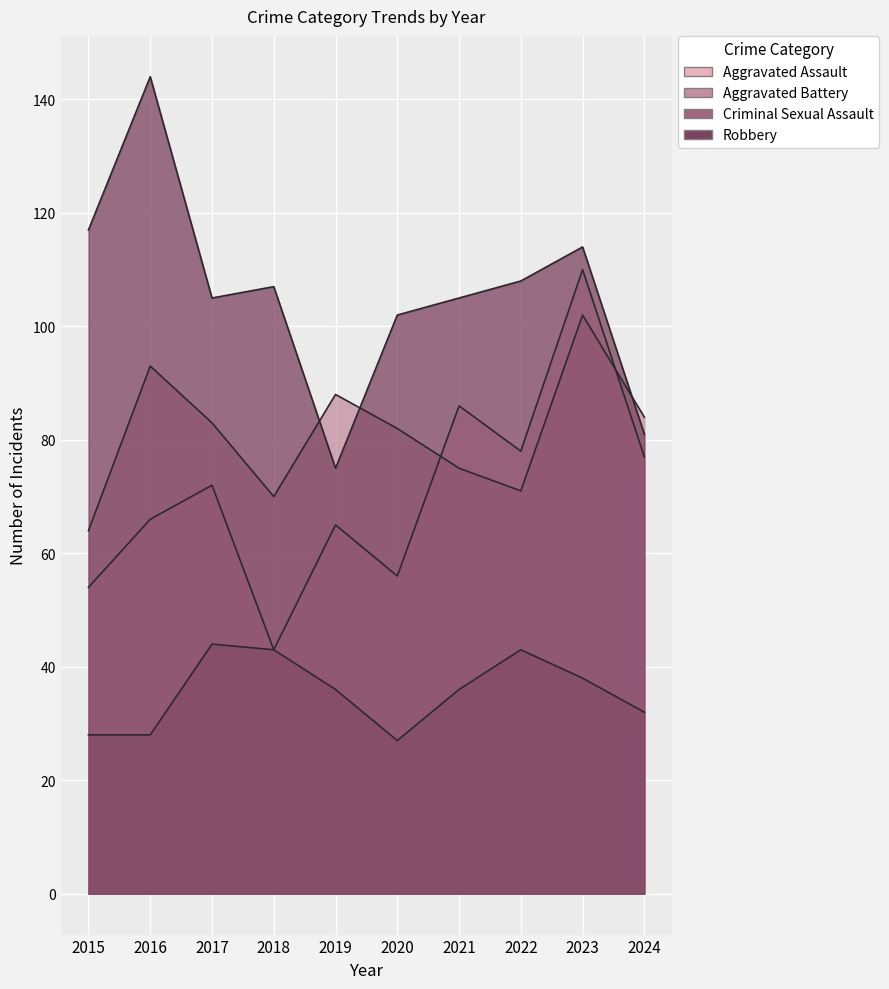

At which category is the sum across all series the highest?

2023